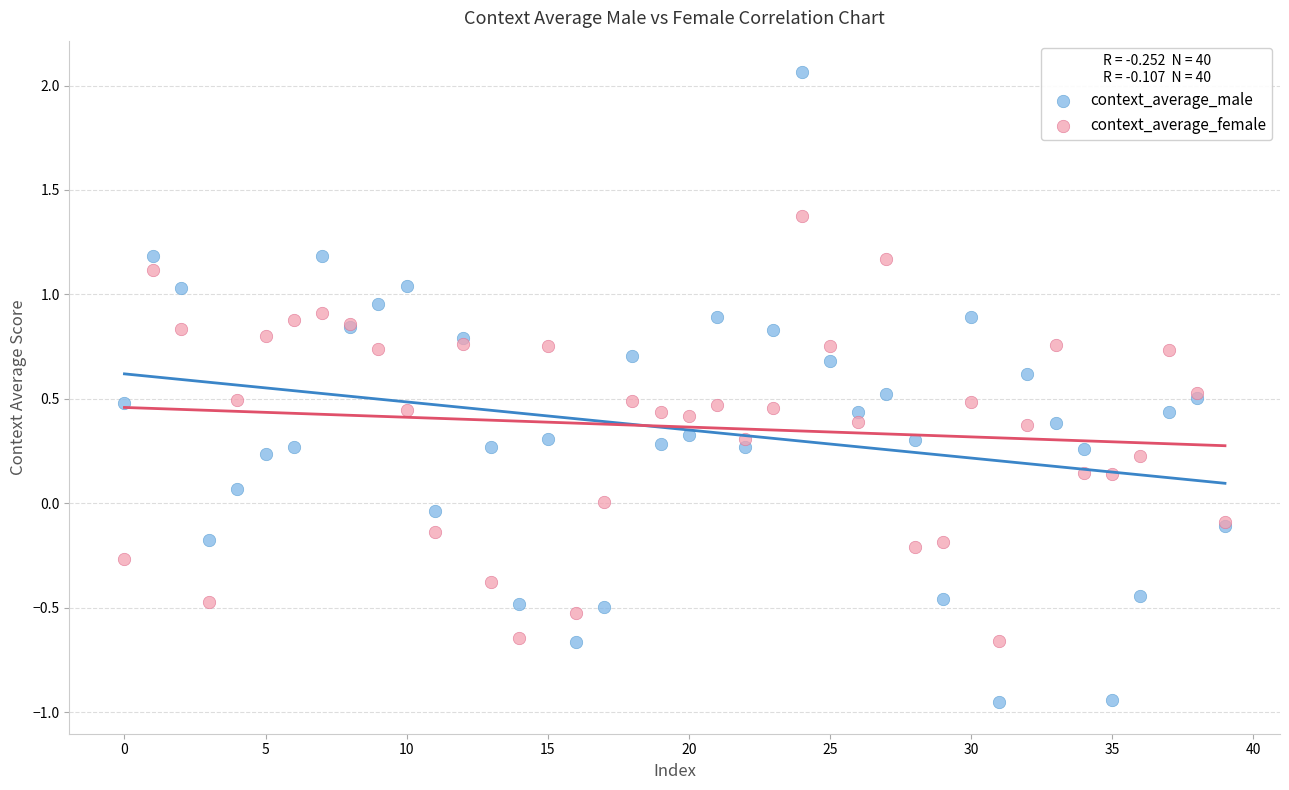

Which series reaches the minimum Y coordinate?

context_average_male